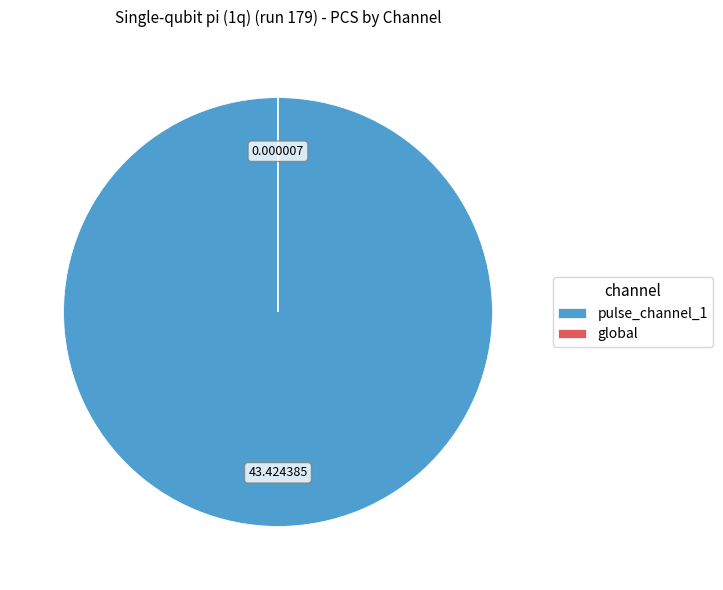

Does any single category account for the majority?

Yes